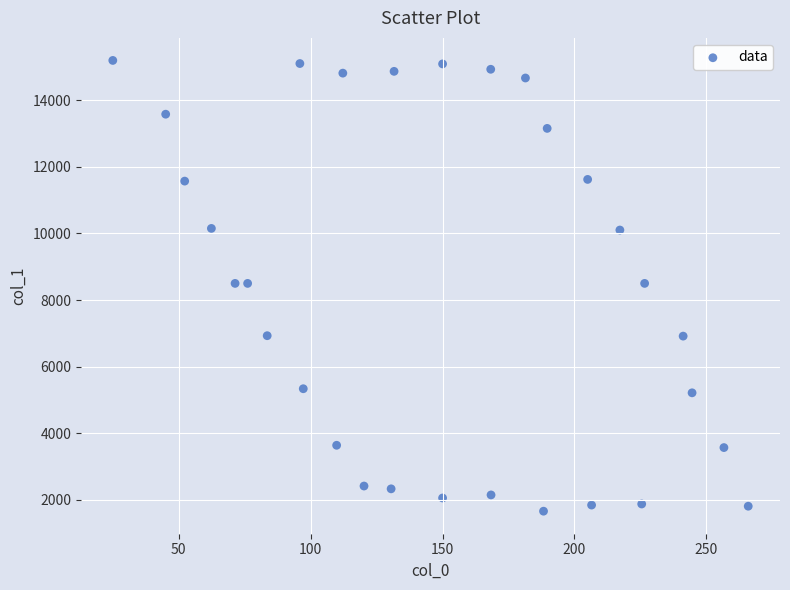

What is the range of Y values (max minus min)?

13528.2